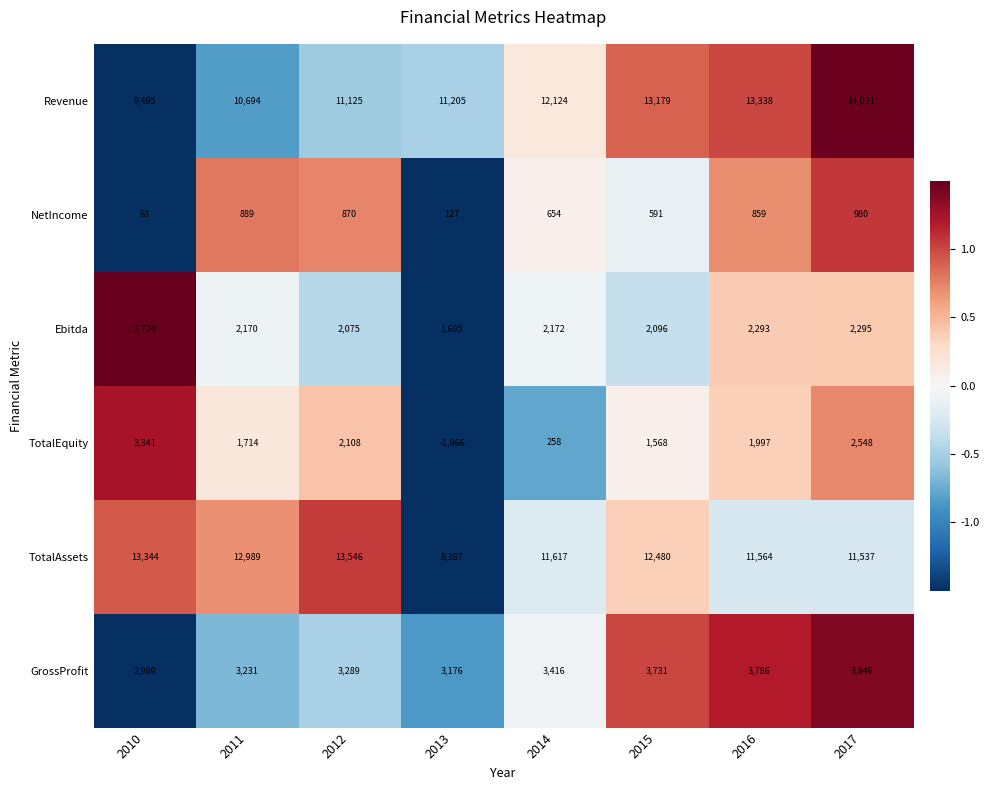

Which category has the lowest value across all series?

2013